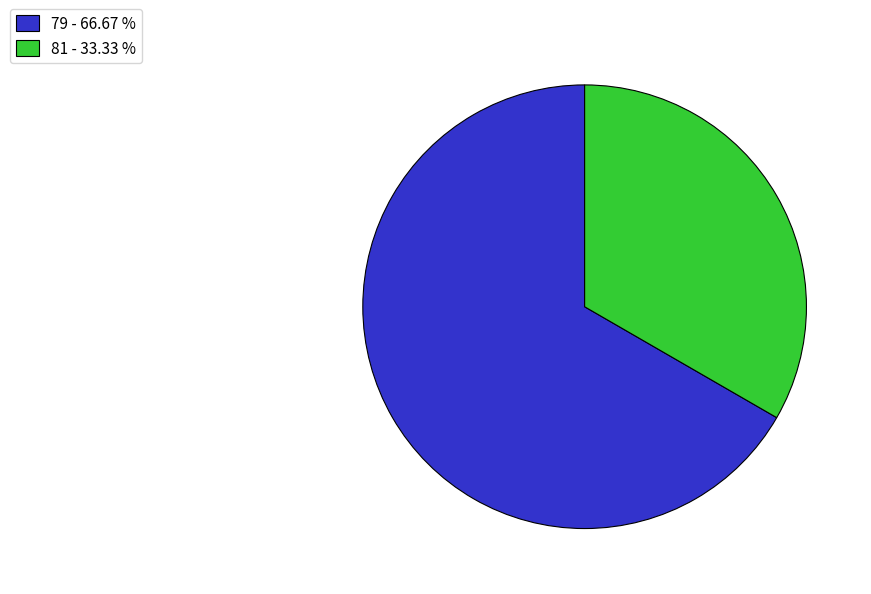

Is the sum of 81 and 79 greater than half?

Yes